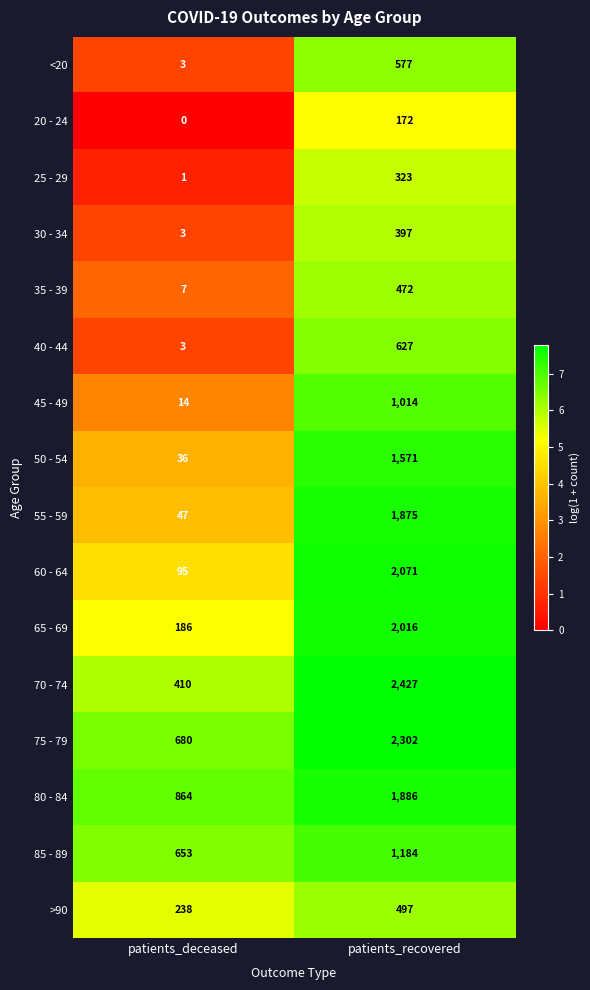

At which category is the sum across all series the highest?

patients_recovered